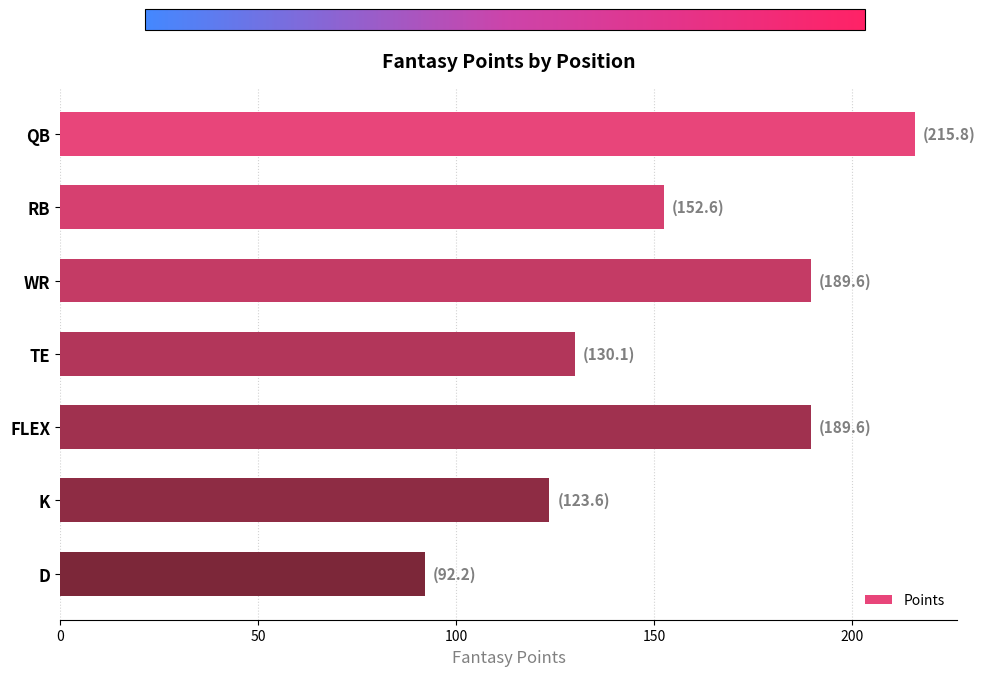

Reading top to bottom, list all the values displayed in this chart.

215.8	152.6	189.6	130.1	189.6	123.6	92.2